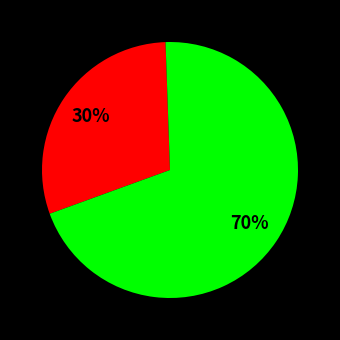

To the nearest percent, what is the average slice percentage?

50%